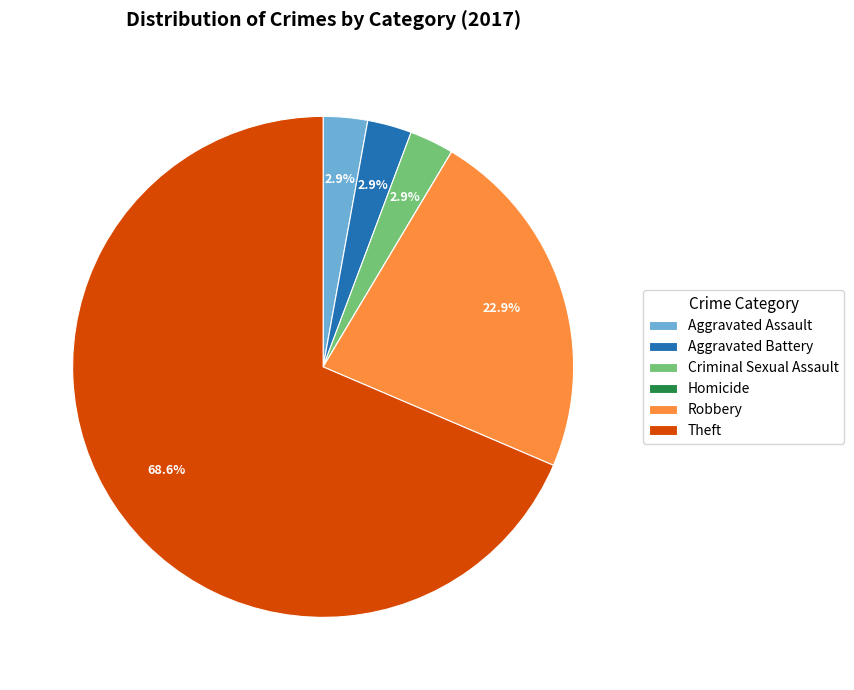

Does any single category account for the majority?

Yes